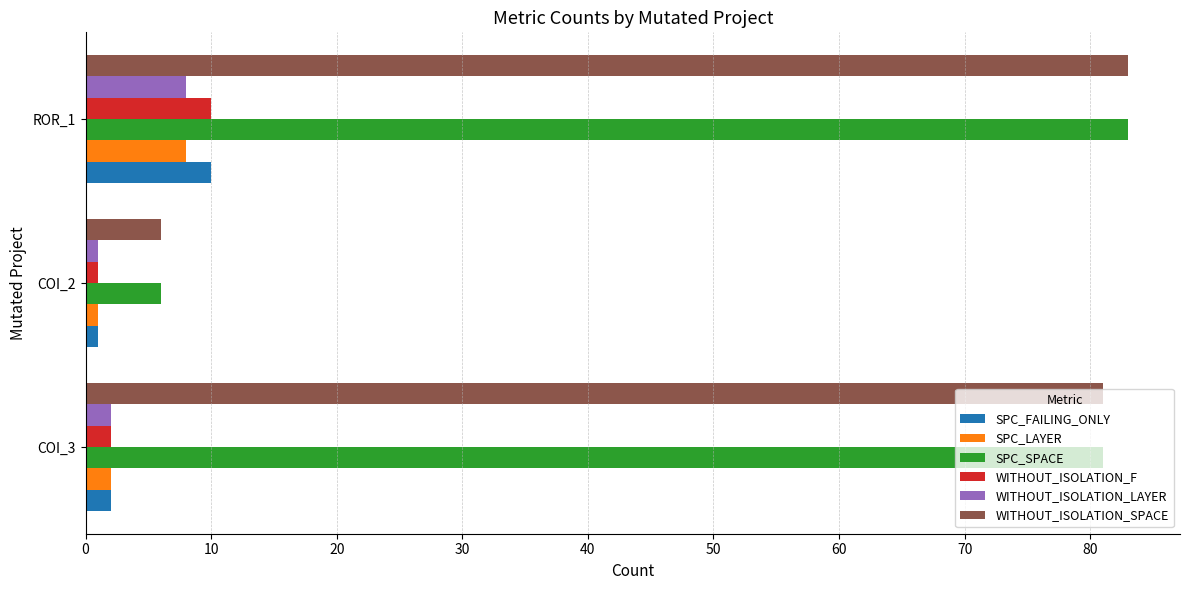

Count the number of data series in this chart.

6